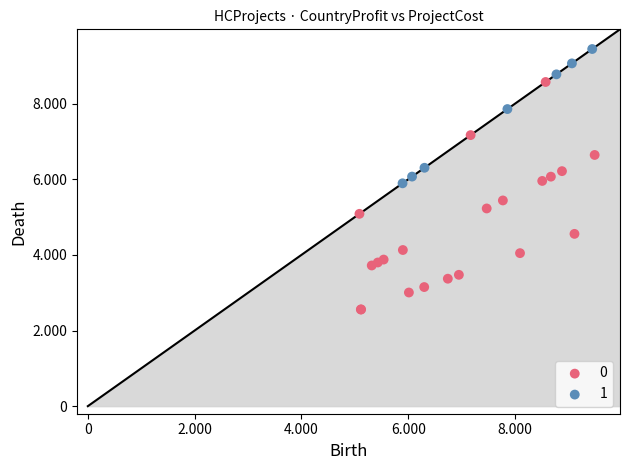

What are all the series names shown in the legend?

0, 1